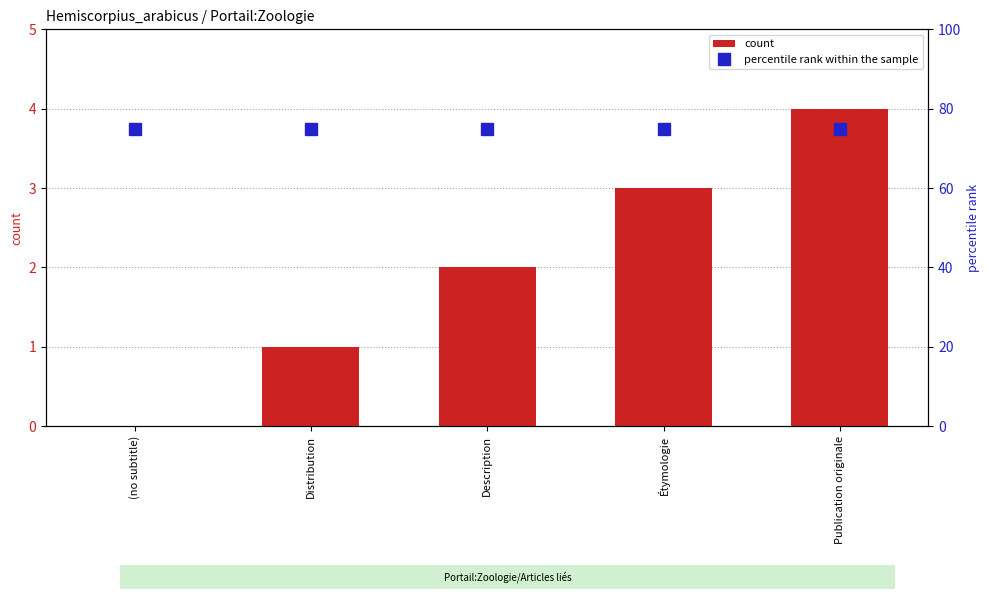

Reading left to right, what are all the values shown in this chart?

count: (no subtitle)=0	Distribution=1	Description=2	Étymologie=3	Publication originale=4
percentile rank within the sample: (no subtitle)=75	Distribution=75	Description=75	Étymologie=75	Publication originale=75